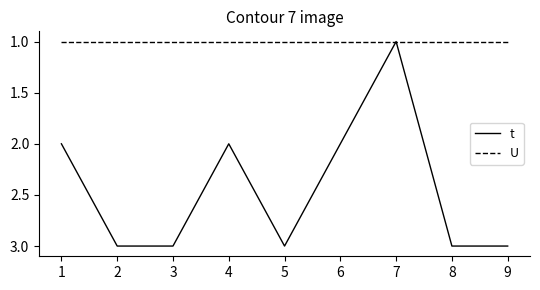

Which category has the lowest value in the t series?

7